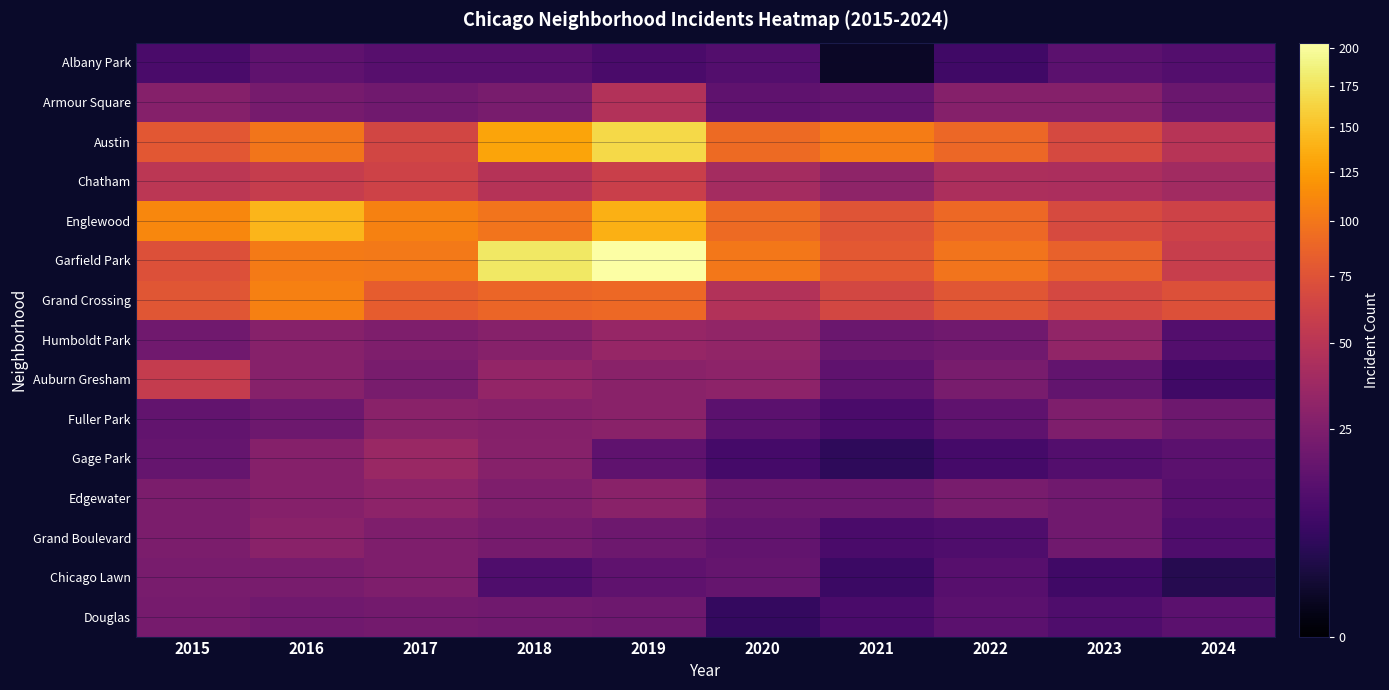

Reading left to right, what are all the values shown in this chart?

Albany Park: 2015=10	2016=15	2017=13	2018=13	2019=10	2020=12	2021=1	2022=8	2023=14	2024=12
Armour Square: 2015=27	2016=22	2017=20	2018=23	2019=47	2020=15	2021=16	2022=27	2023=27	2024=18
Austin: 2015=78	2016=99	2017=65	2018=130	2019=167	2020=92	2021=104	2022=89	2023=68	2024=49
Chatham: 2015=51	2016=57	2017=62	2018=48	2019=60	2020=40	2021=31	2022=44	2023=43	2024=39
Englewood: 2015=111	2016=142	2017=107	2018=98	2019=138	2020=92	2021=76	2022=90	2023=69	2024=62
Garfield Park: 2015=73	2016=103	2017=101	2018=178	2019=204	2020=100	2021=79	2022=98	2023=85	2024=58
Grand Crossing: 2015=77	2016=106	2017=82	2018=88	2019=91	2020=47	2021=66	2022=77	2023=67	2024=73
Humboldt Park: 2015=20	2016=28	2017=25	2018=28	2019=34	2020=32	2021=18	2022=20	2023=32	2024=12
Auburn Gresham: 2015=56	2016=28	2017=23	2018=33	2019=29	2020=30	2021=15	2022=23	2023=16	2024=8
Fuller Park: 2015=16	2016=19	2017=29	2018=27	2019=29	2020=14	2021=10	2022=15	2023=25	2024=19
Gage Park: 2015=17	2016=27	2017=35	2018=28	2019=15	2020=9	2021=5	2022=9	2023=12	2024=14
Edgewater: 2015=24	2016=27	2017=30	2018=25	2019=29	2020=18	2021=18	2022=23	2023=20	2024=13
Grand Boulevard: 2015=24	2016=29	2017=25	2018=22	2019=19	2020=16	2021=10	2022=11	2023=20	2024=11
Chicago Lawn: 2015=23	2016=23	2017=25	2018=11	2019=15	2020=17	2021=7	2022=13	2023=8	2024=4
Douglas: 2015=22	2016=20	2017=21	2018=20	2019=19	2020=6	2021=10	2022=14	2023=11	2024=14